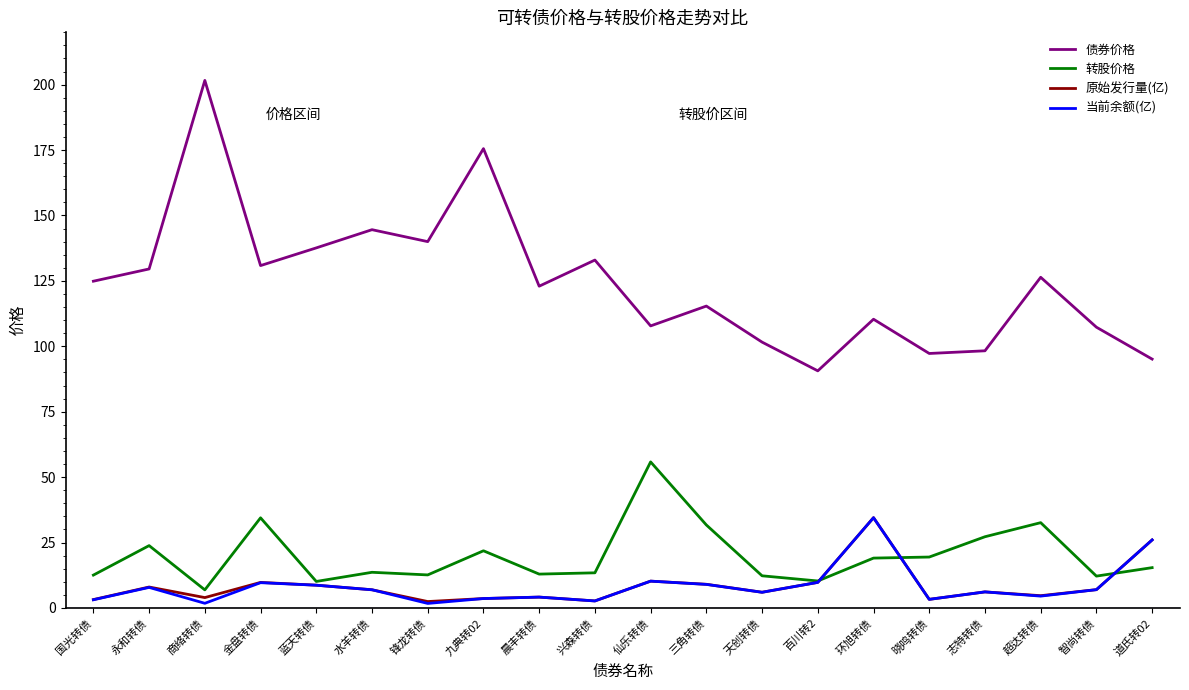

What are all the series names shown in the legend?

债券价格, 转股价格, 原始发行量(亿), 当前余额(亿)